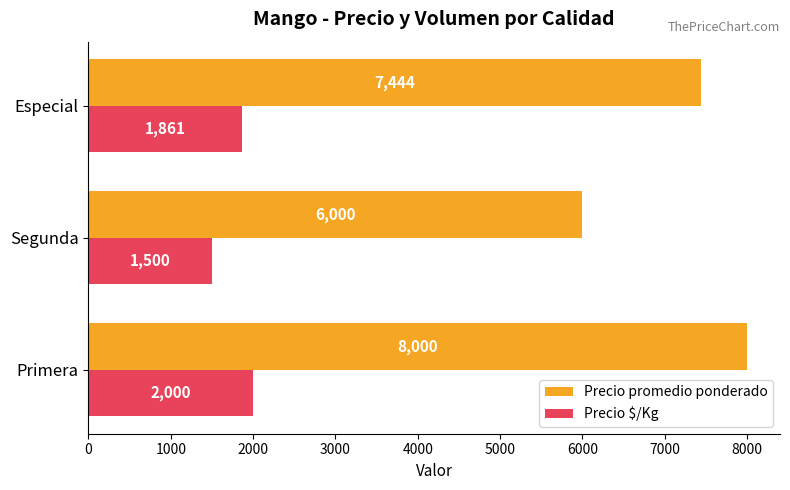

How many categories are shown in the chart?

3